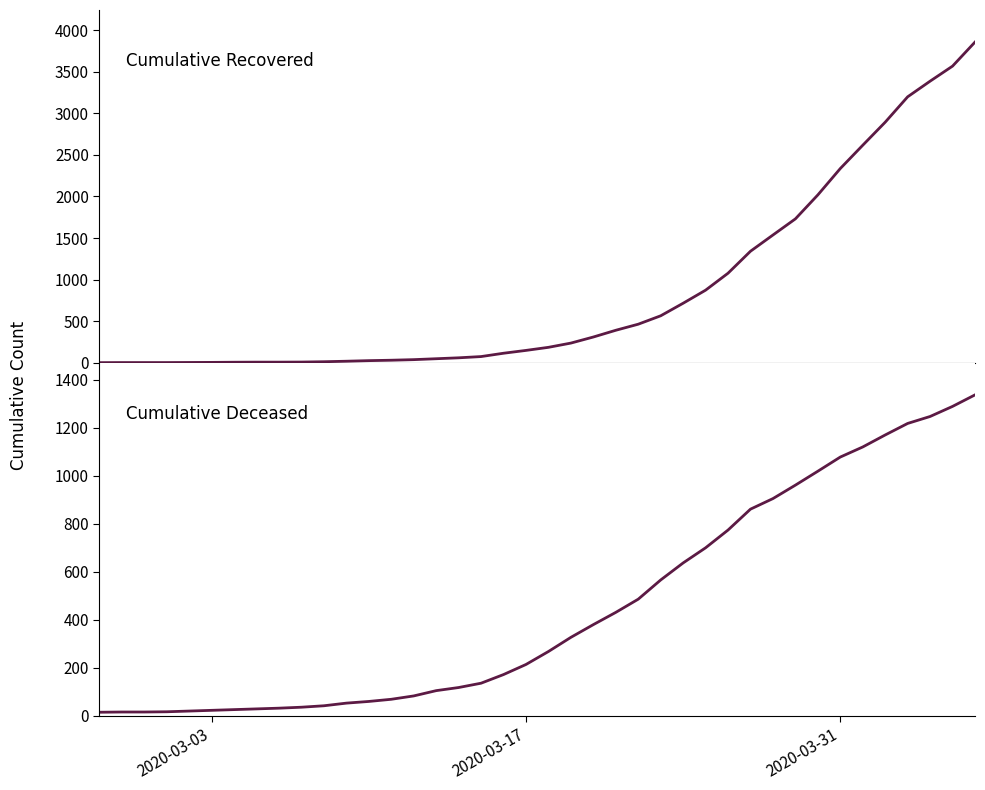

Which category has the lowest value across all series?

2020-03-03